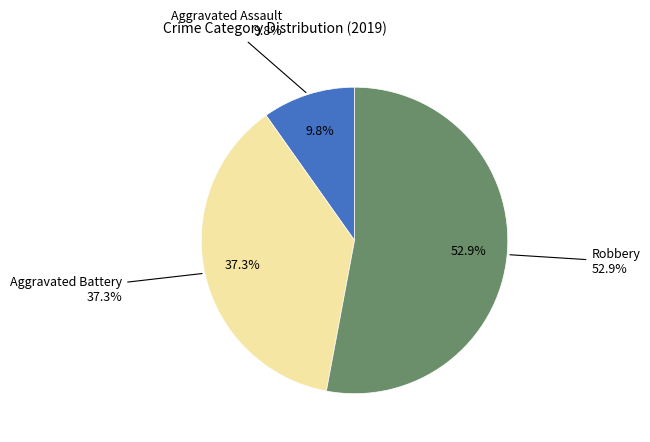

What percentage do Aggravated Battery and Aggravated Assault together represent?

47.1%